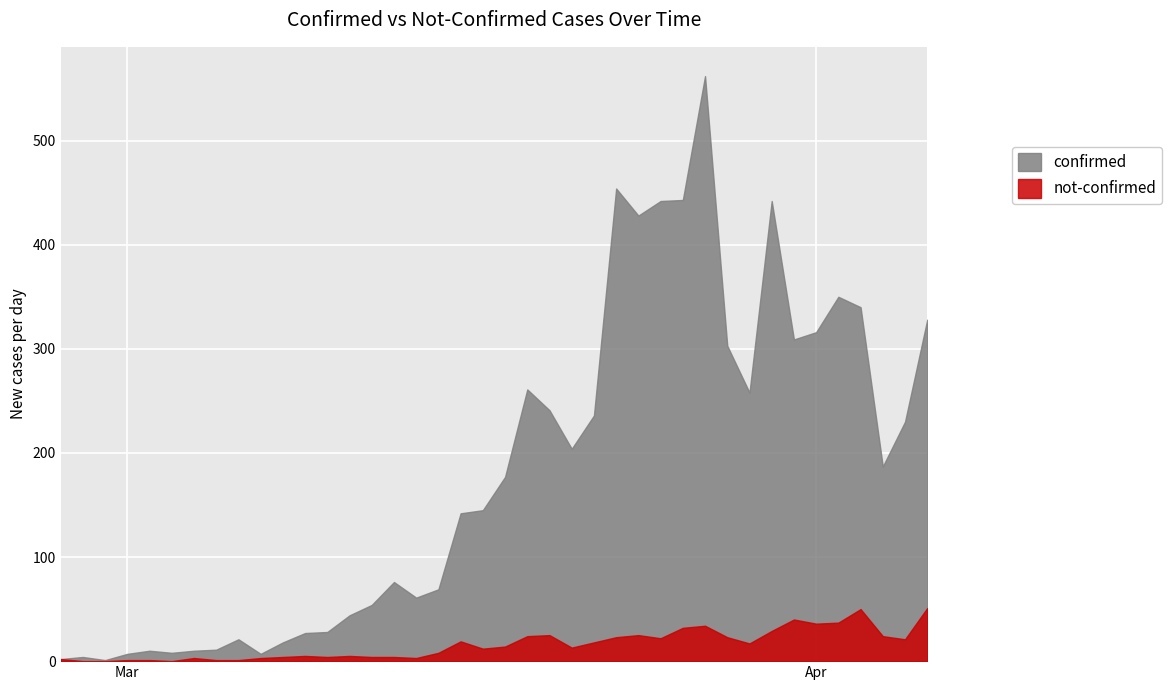

The value of not-confirmed at 2020-02-28 is 31. True or false?

False